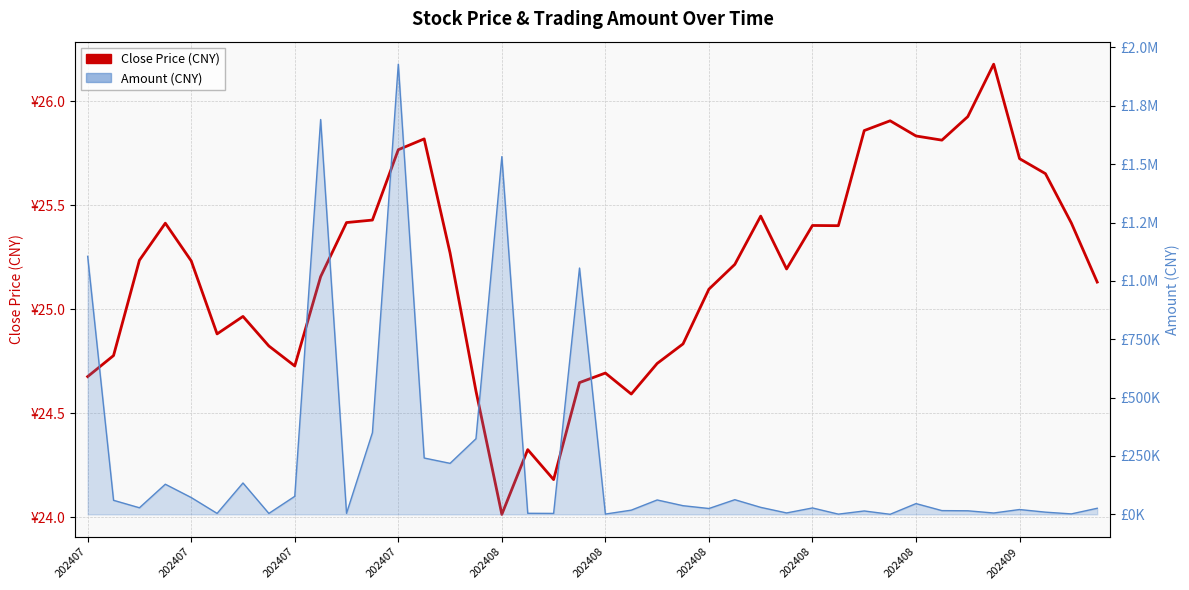

What is the ratio of the value at 202409 to the value at 39?

1.0